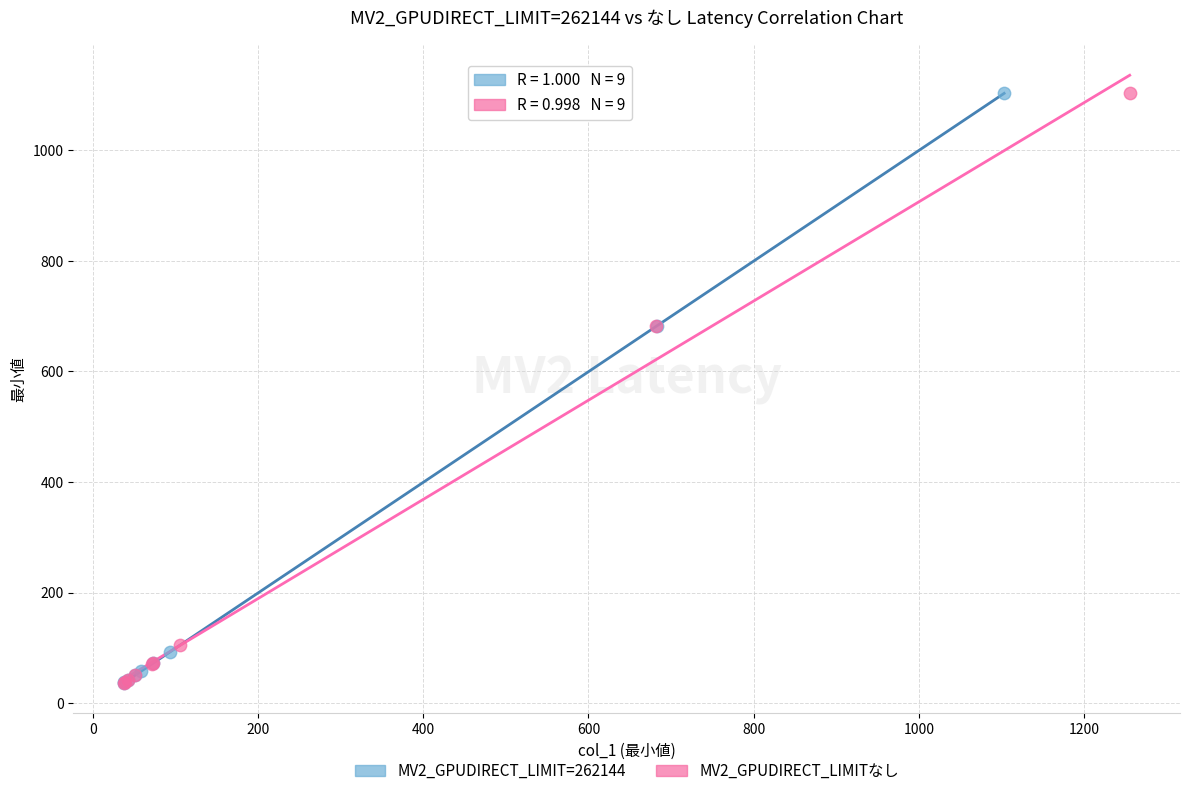

What are all the series names shown in the legend?

MV2_GPUDIRECT_LIMIT=262144, MV2_GPUDIRECT_LIMITなし